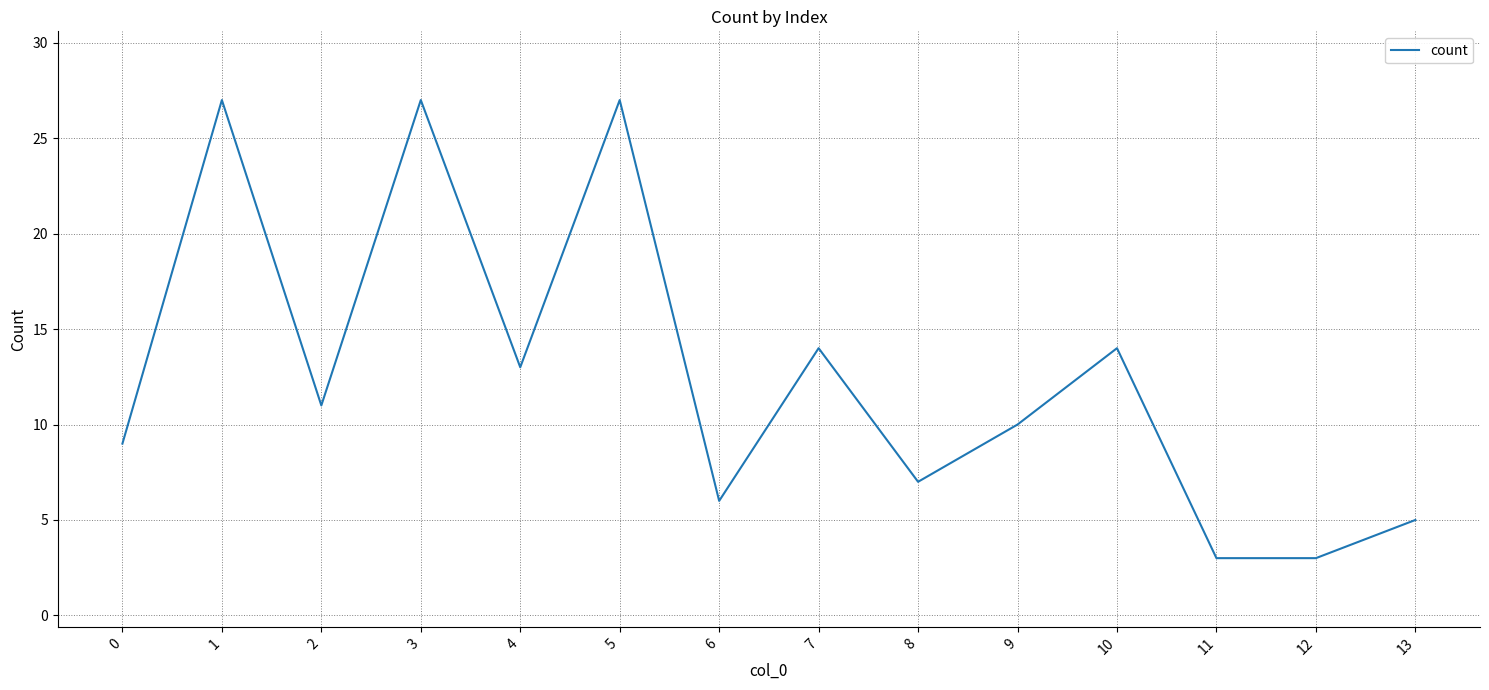

How many series are shown in this chart?

1